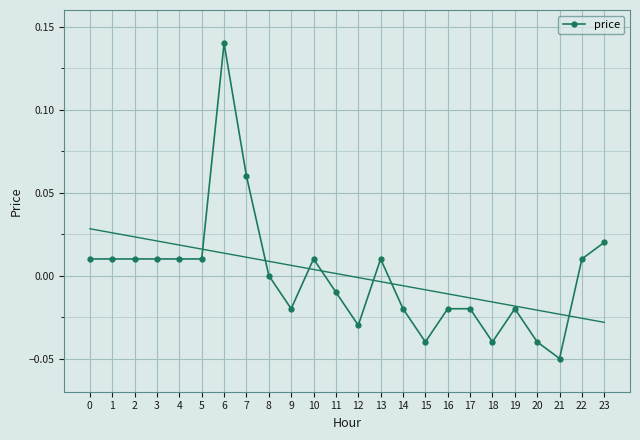

How many data points are less than 0?

11